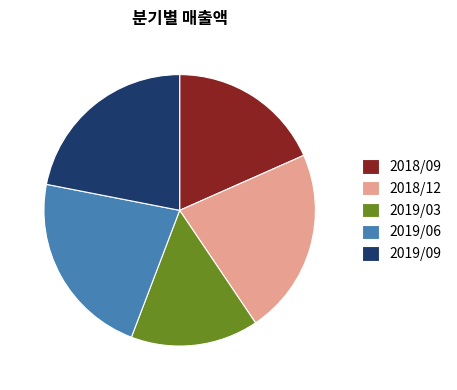

Do 2018/12 and 2019/09 together represent more than half of the pie?

No